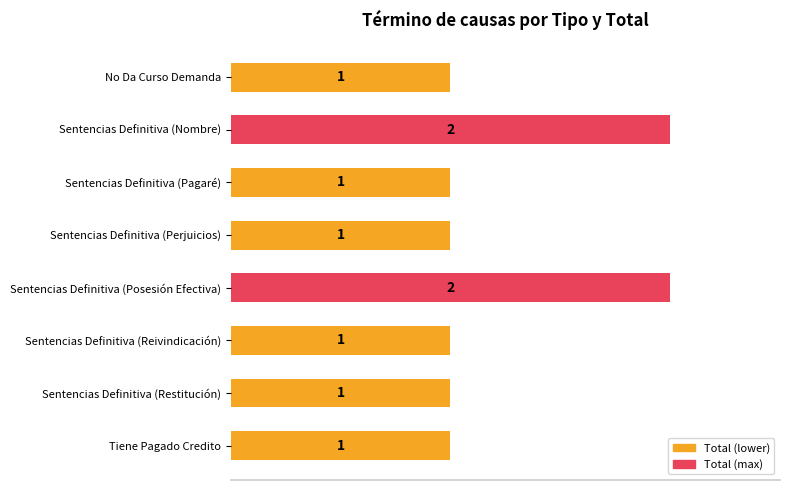

How many bars are there in total?

8